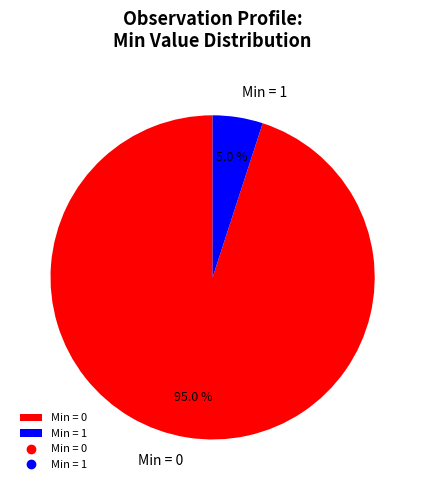

To the nearest percent, what is the average slice percentage?

50%